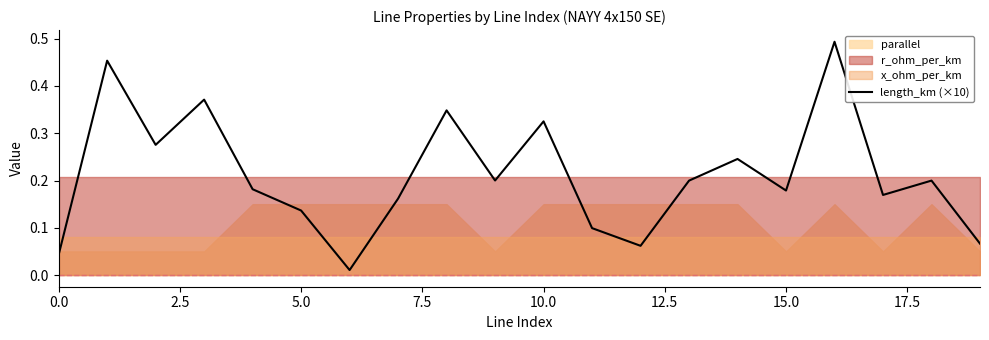

What is the maximum value shown in the chart?

0.5